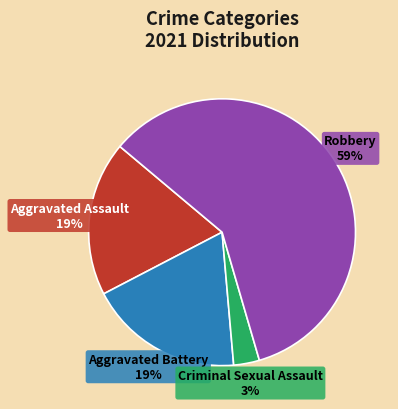

To the nearest percent, what is the difference between the largest and smallest slice percentages?

56%